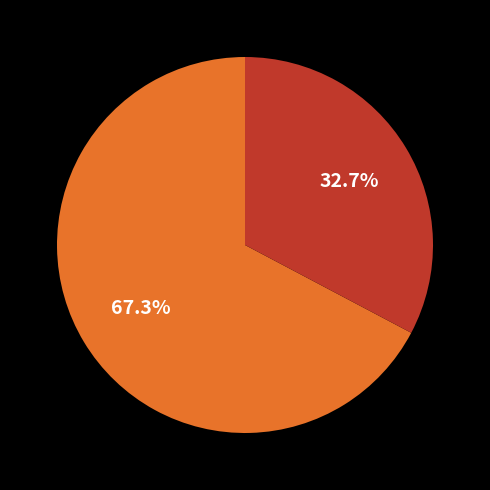

How many segments does this pie chart have?

2